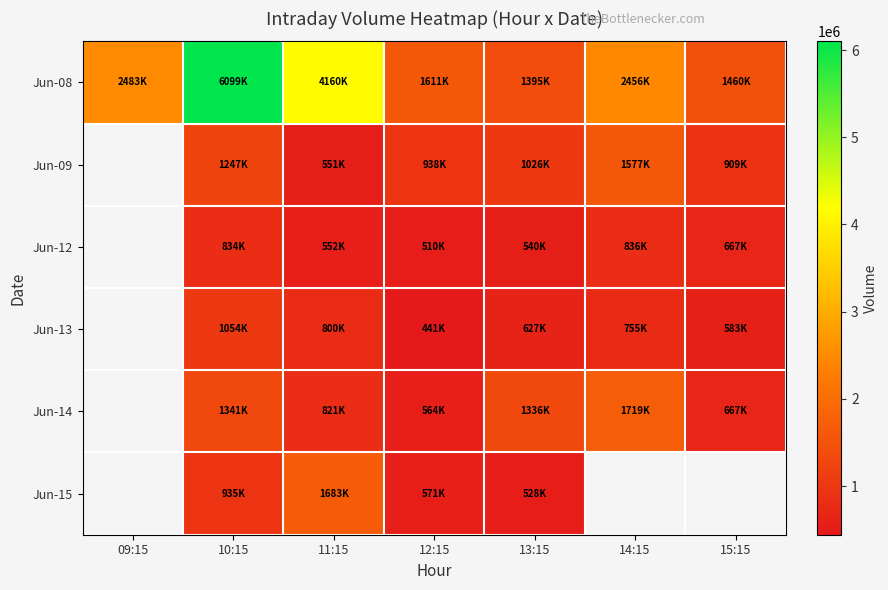

Between 10:15 and 14:15, which series saw the biggest shift?

Jun-08